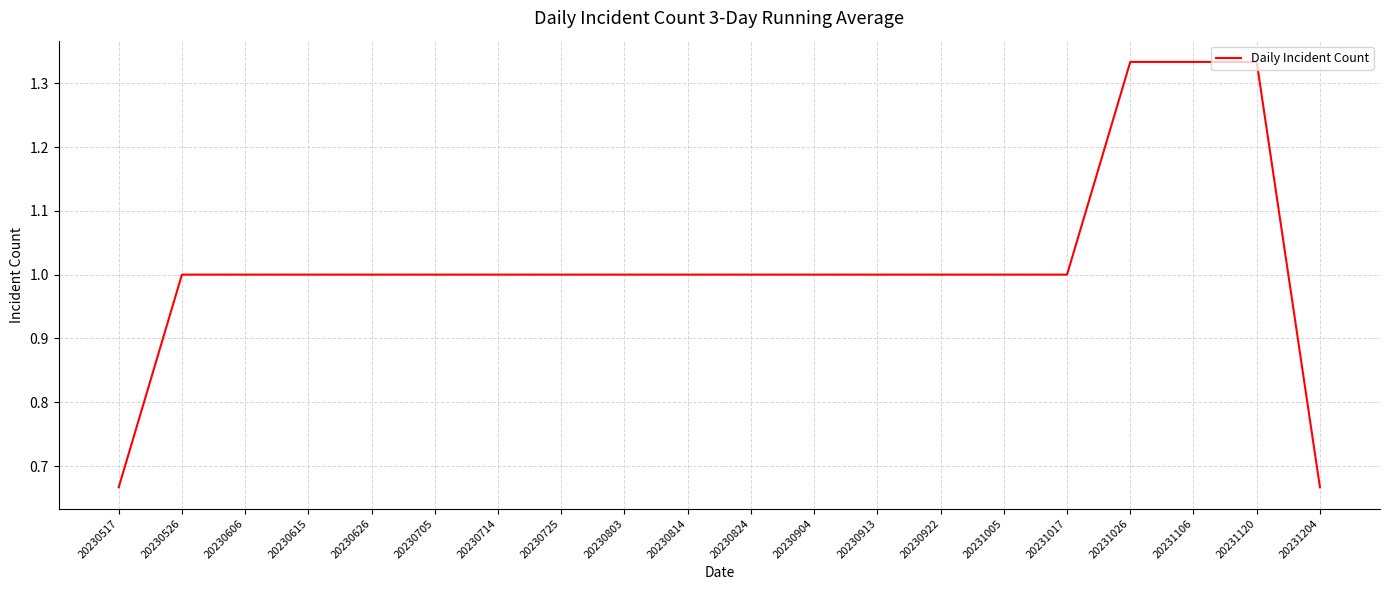

Is it true that the value at 20230725 is 0.3?

False